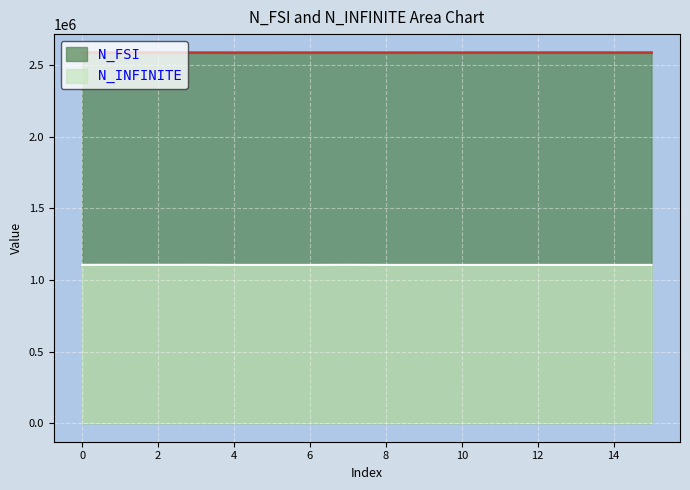

True or false: N_INFINITE and N_FSI intersect in this chart.

False